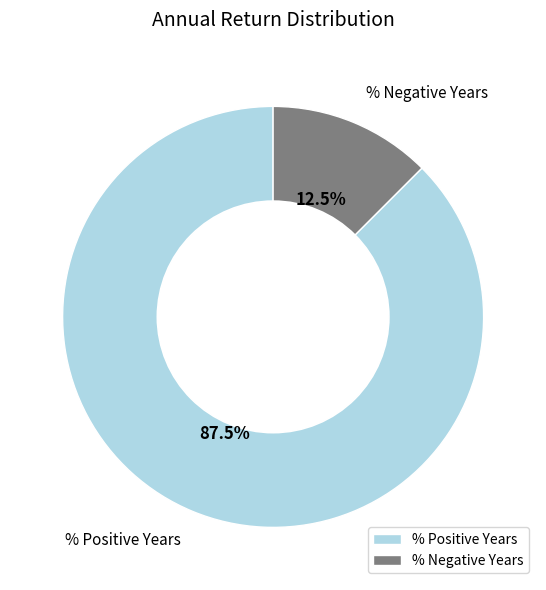

What is the largest slice in the pie chart?

% Positive Years